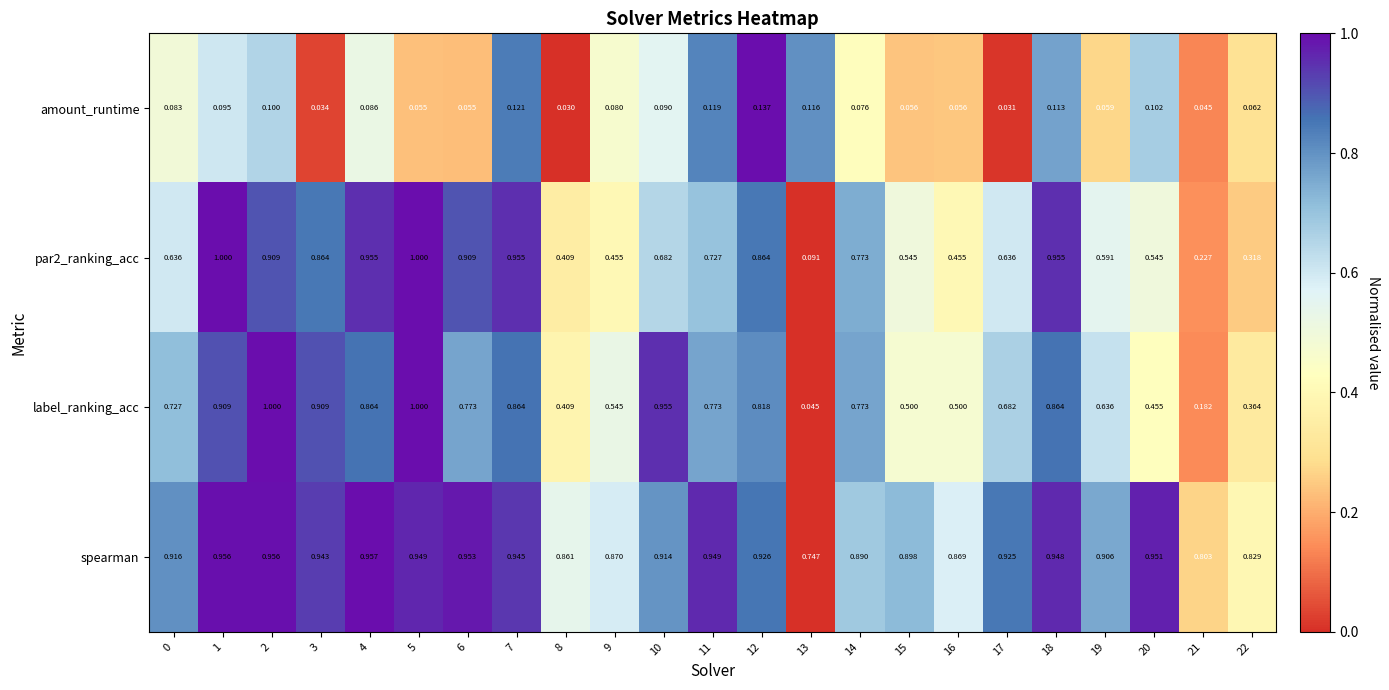

Between 7 and 8, which series saw the biggest shift?

par2_ranking_acc